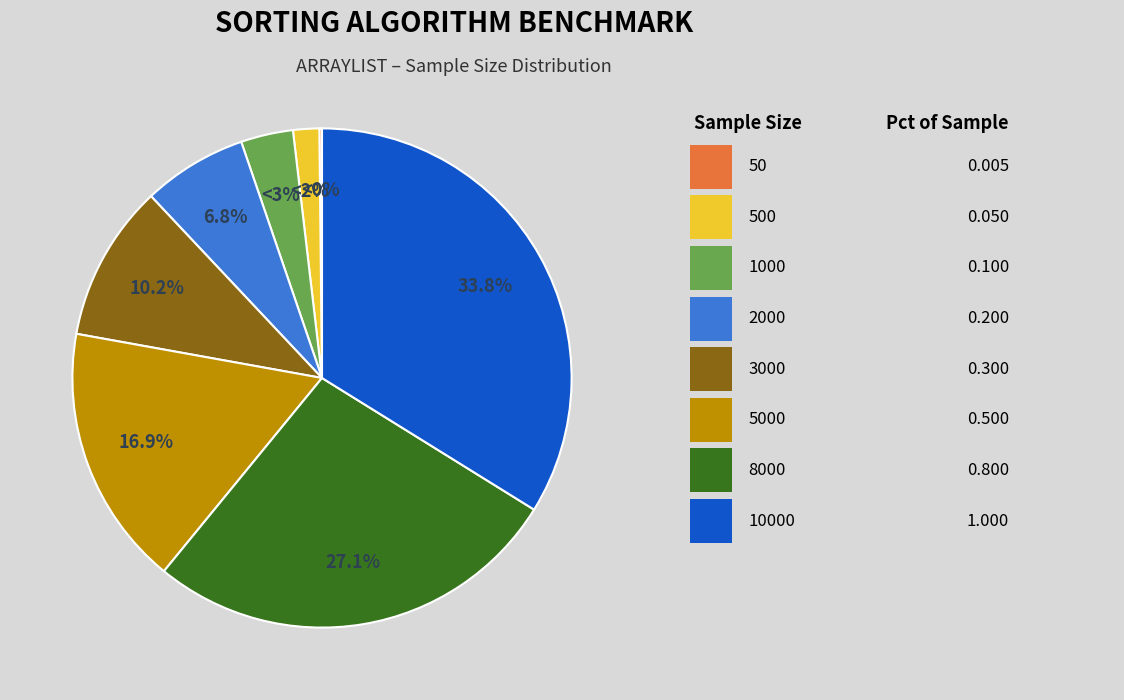

Is there any slice that represents more than half of the pie?

No